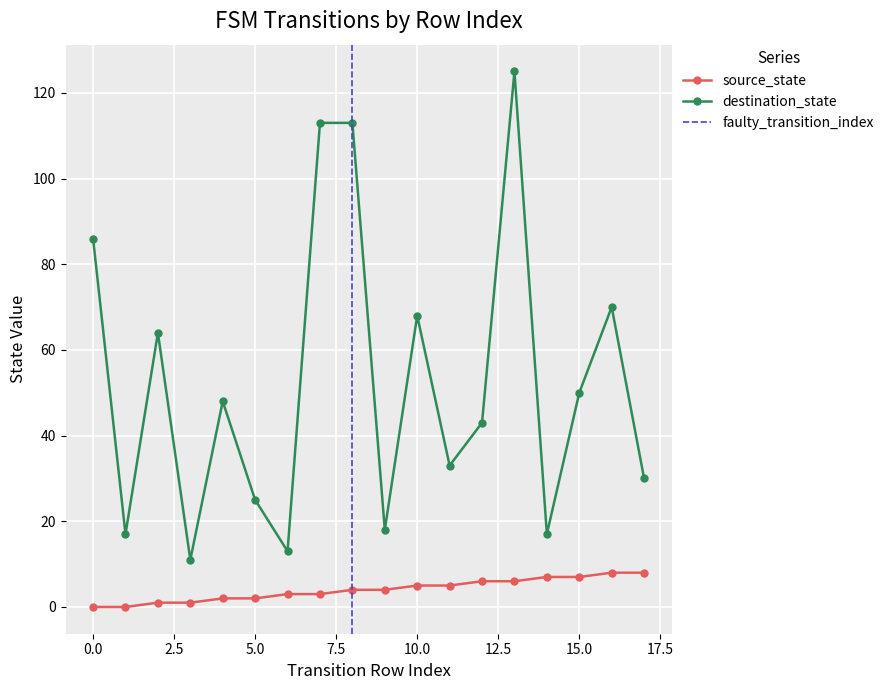

True or false: destination_state and source_state intersect in this chart.

False